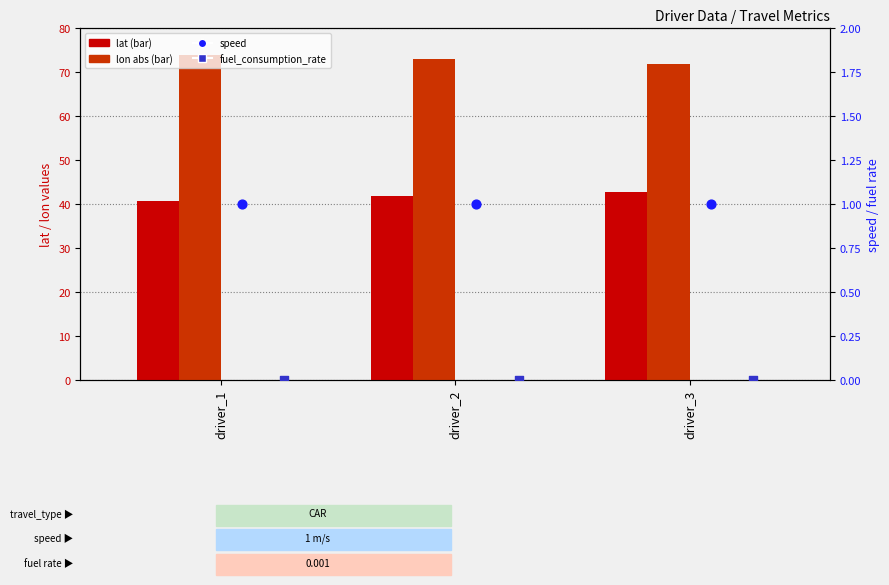

Which series contains the highest Y value?

lon (abs)